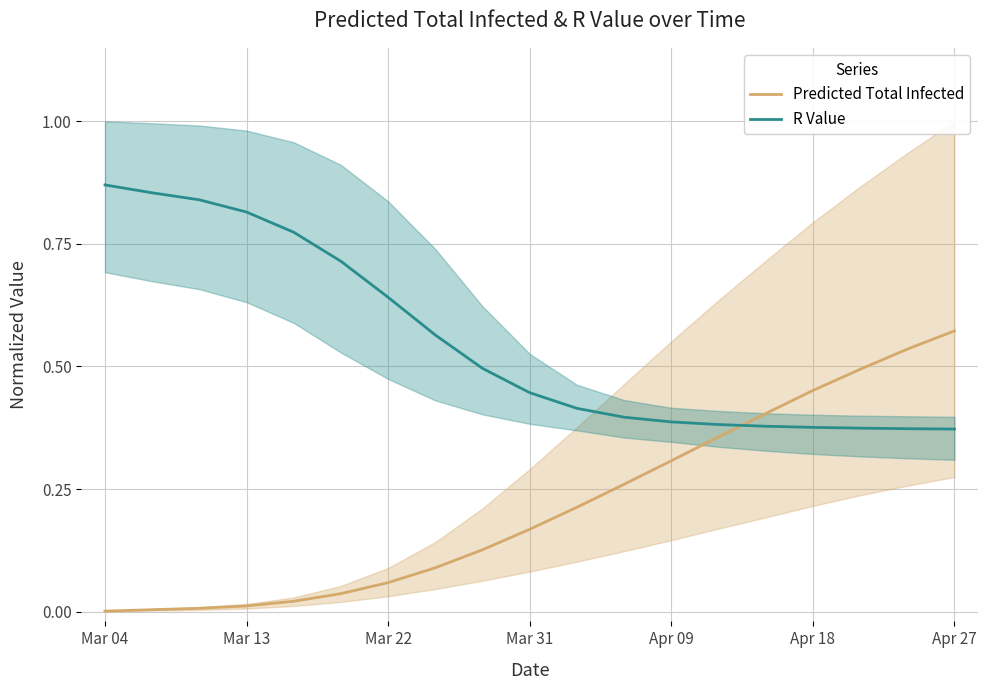

After their last crossing, which series has the higher values: R Value or Predicted Total Infected?

Predicted Total Infected